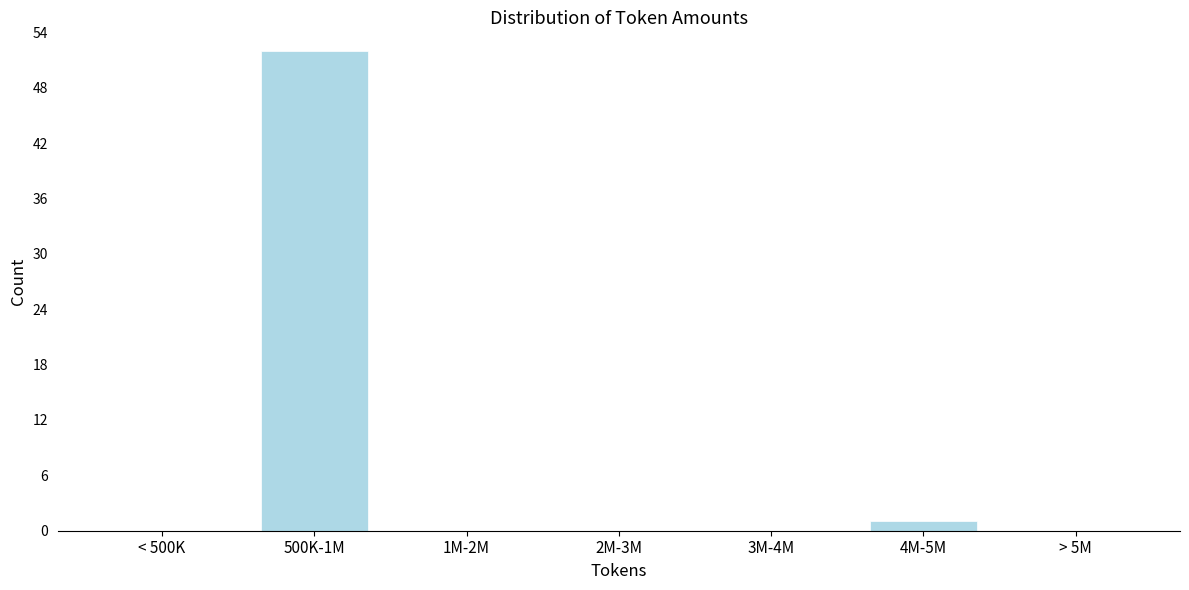

Reading right to left, what are all the values shown in this chart?

> 5M=0	4M-5M=1	3M-4M=0	2M-3M=0	1M-2M=0	500K-1M=52	< 500K=0